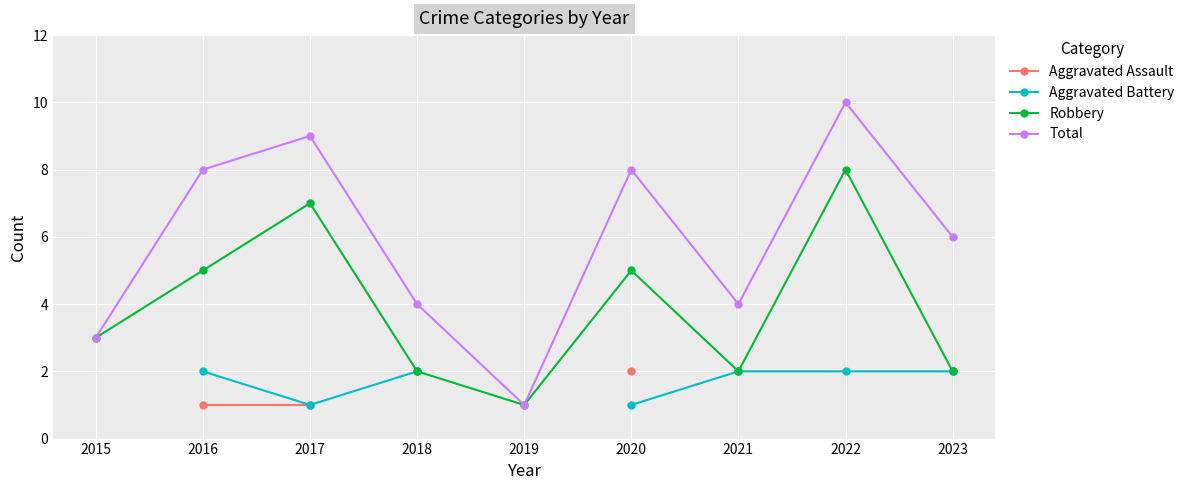

True or false: Aggravated Battery and Aggravated Assault intersect in this chart.

False